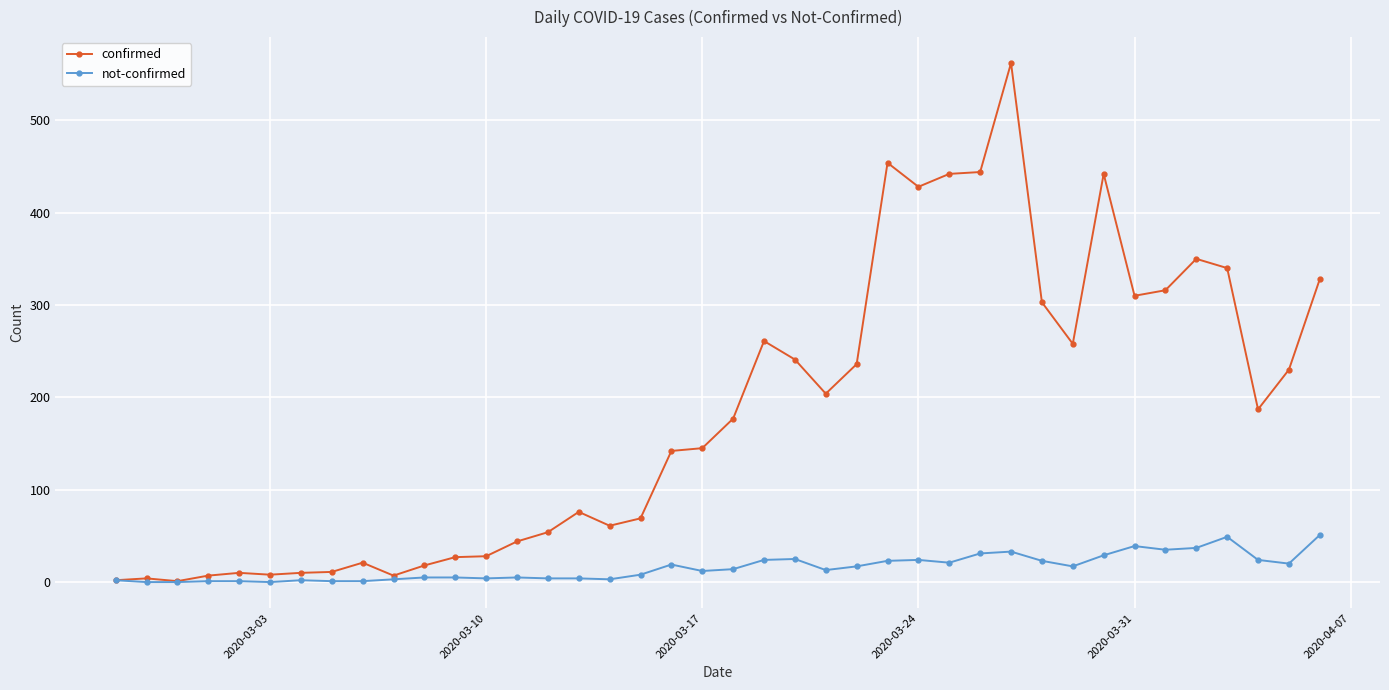

List the series in order of their overall mean, highest first.

confirmed, not-confirmed